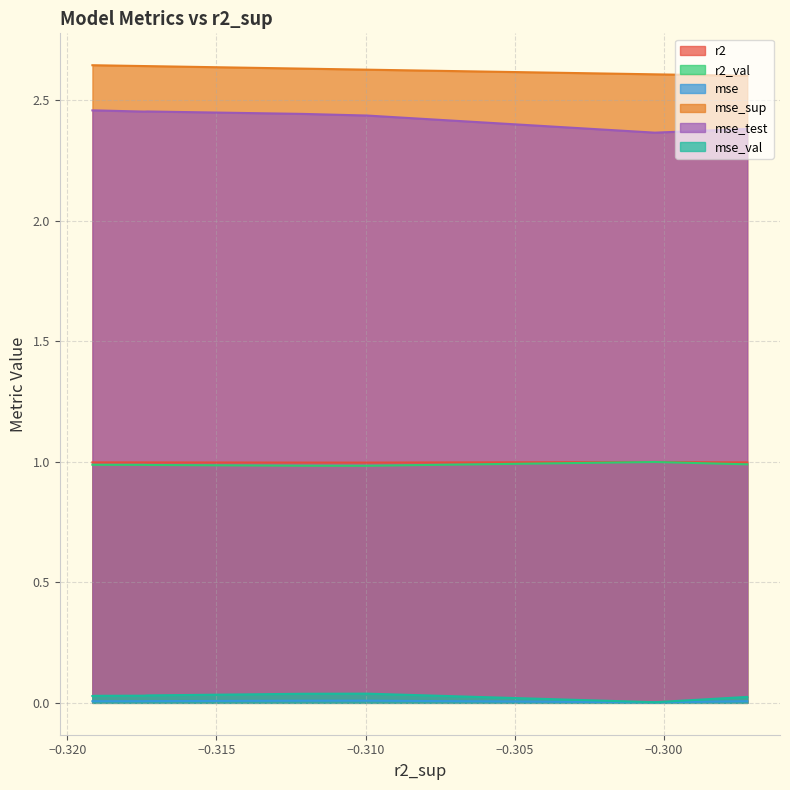

List the series in order of their peak value, lowest first.

mse, mse_val, r2_val, r2, mse_test, mse_sup